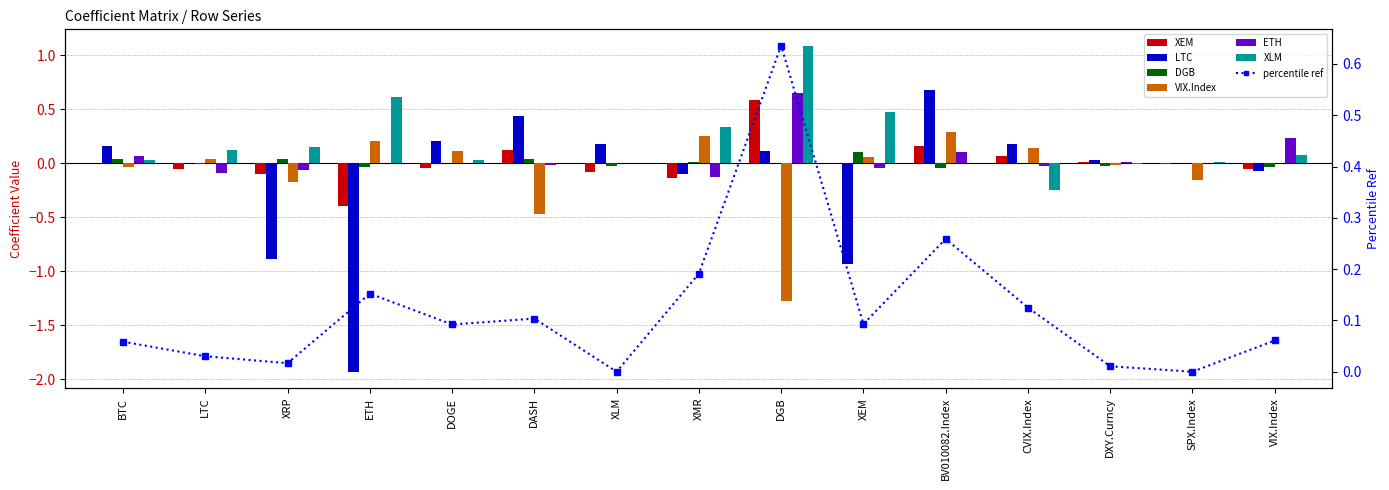

What is the label of the 5th bar from the left?

DOGE